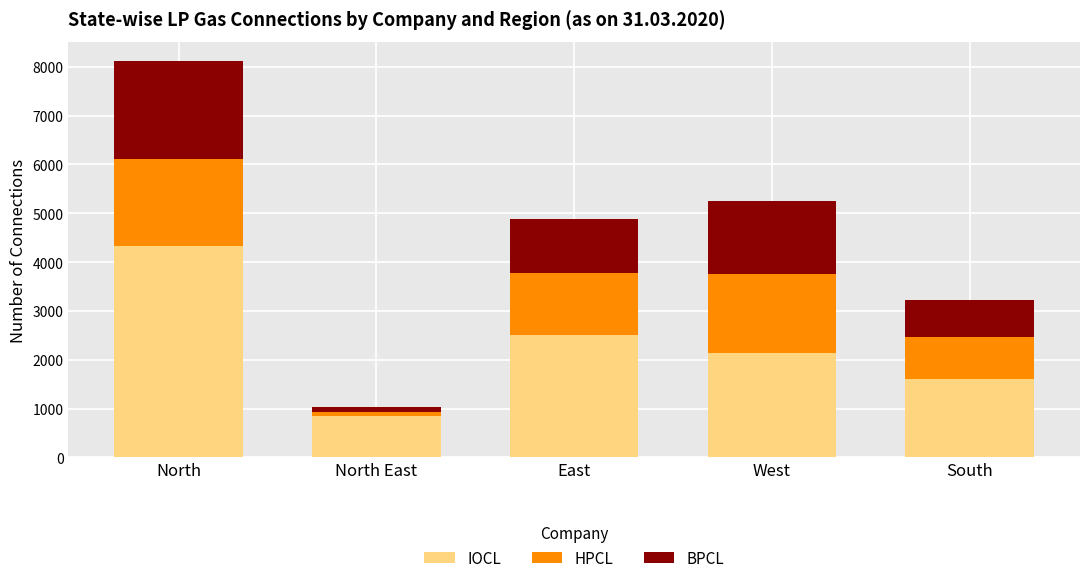

What is the total value across all series at West?

5254